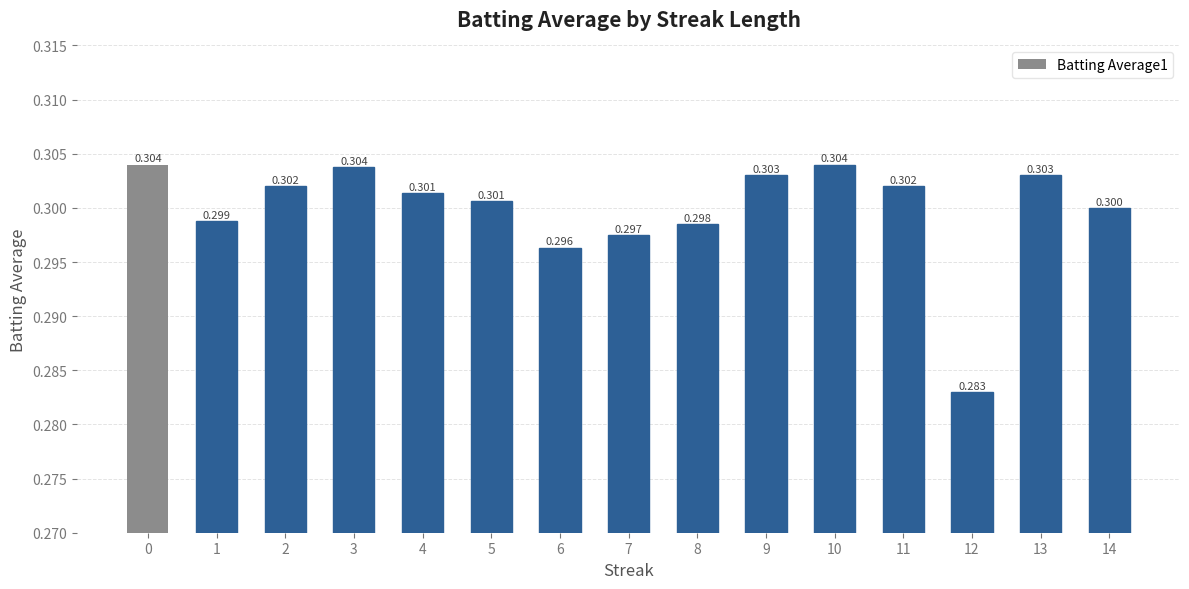

Reading left to right, list all the values displayed in this chart.

0.3	0.3	0.3	0.3	0.3	0.3	0.3	0.3	0.3	0.3	0.3	0.3	0.3	0.3	0.3